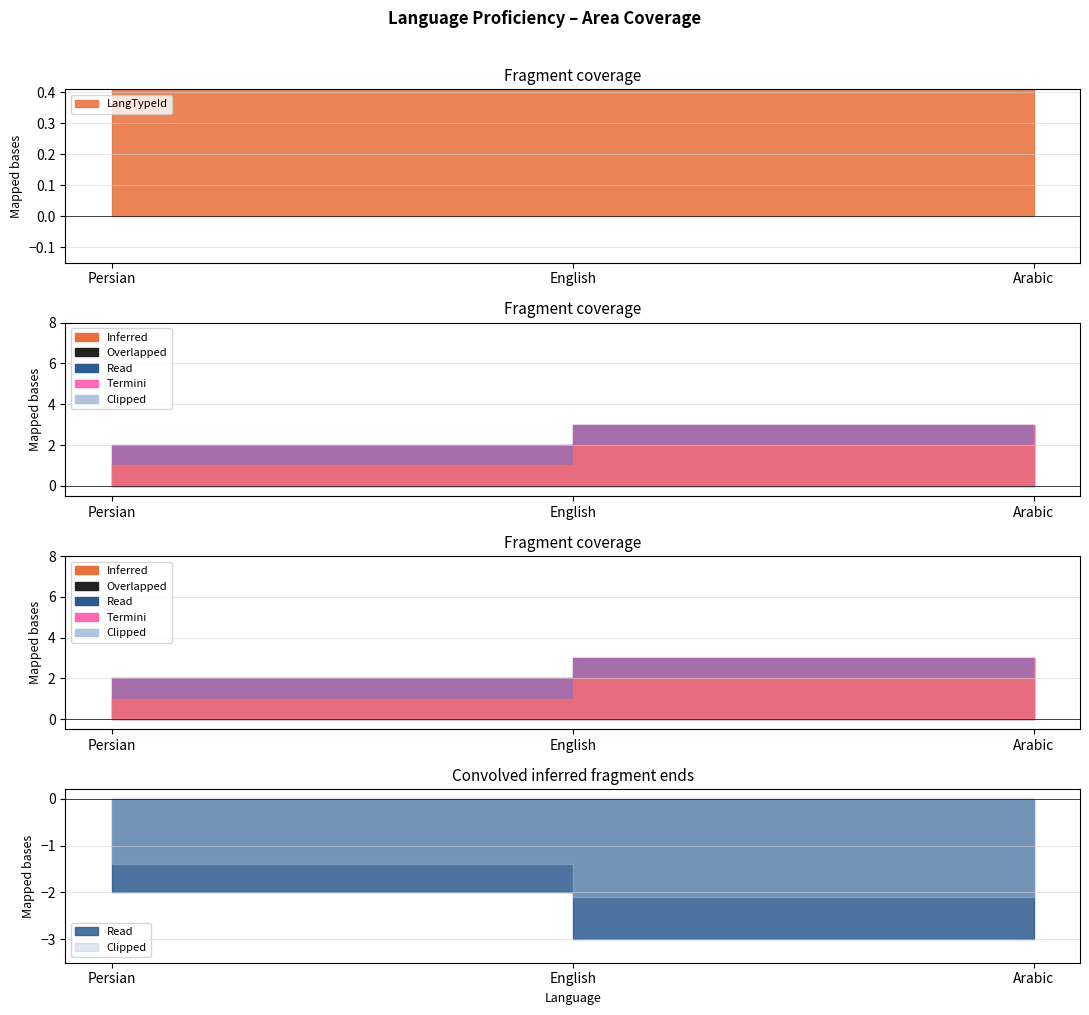

What is the spread (max minus min) of values at Arabic?

3